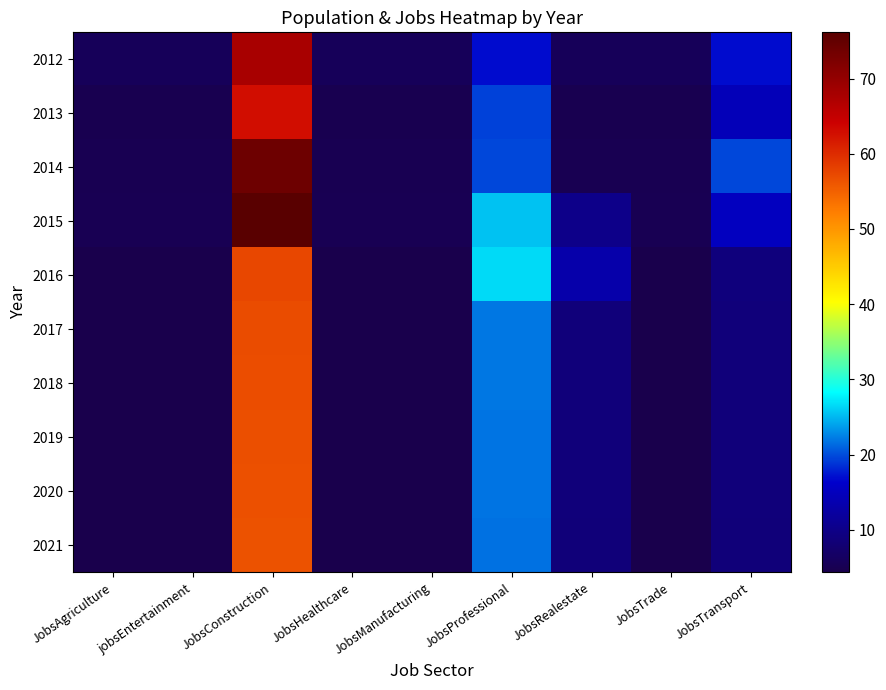

Reading left to right, transcribe all the data shown in this chart.

2012: JobsAgriculture=5.6	jobsEntertainment=5.6	JobsConstruction=67.8	JobsHealthcare=5.6	JobsManufacturing=5.6	JobsProfessional=16.9	JobsRealestate=5.6	JobsTrade=5.6	JobsTransport=16.9
2013: JobsAgriculture=4.8	jobsEntertainment=4.8	JobsConstruction=62.9	JobsHealthcare=4.8	JobsManufacturing=4.8	JobsProfessional=19.4	JobsRealestate=4.8	JobsTrade=4.8	JobsTransport=14.5
2014: JobsAgriculture=4.9	jobsEntertainment=4.9	JobsConstruction=73.9	JobsHealthcare=4.9	JobsManufacturing=4.9	JobsProfessional=19.7	JobsRealestate=4.9	JobsTrade=4.9	JobsTransport=19.7
2015: JobsAgriculture=5.1	jobsEntertainment=5.1	JobsConstruction=76.1	JobsHealthcare=5.1	JobsManufacturing=5.1	JobsProfessional=25.4	JobsRealestate=10.2	JobsTrade=5.1	JobsTransport=15.2
2016: JobsAgriculture=4.4	jobsEntertainment=4.4	JobsConstruction=57.4	JobsHealthcare=4.4	JobsManufacturing=4.4	JobsProfessional=26.5	JobsRealestate=13.3	JobsTrade=4.4	JobsTransport=8.8
2017: JobsAgriculture=4.4	jobsEntertainment=4.4	JobsConstruction=57.0	JobsHealthcare=4.4	JobsManufacturing=4.4	JobsProfessional=21.9	JobsRealestate=8.8	JobsTrade=4.4	JobsTransport=8.8
2018: JobsAgriculture=4.4	jobsEntertainment=4.4	JobsConstruction=56.9	JobsHealthcare=4.4	JobsManufacturing=4.4	JobsProfessional=21.9	JobsRealestate=8.7	JobsTrade=4.4	JobsTransport=8.7
2019: JobsAgriculture=4.4	jobsEntertainment=4.4	JobsConstruction=56.7	JobsHealthcare=4.4	JobsManufacturing=4.4	JobsProfessional=21.8	JobsRealestate=8.7	JobsTrade=4.4	JobsTransport=8.7
2020: JobsAgriculture=4.3	jobsEntertainment=4.3	JobsConstruction=56.5	JobsHealthcare=4.3	JobsManufacturing=4.3	JobsProfessional=21.7	JobsRealestate=8.7	JobsTrade=4.3	JobsTransport=8.7
2021: JobsAgriculture=4.3	jobsEntertainment=4.3	JobsConstruction=56.4	JobsHealthcare=4.3	JobsManufacturing=4.3	JobsProfessional=21.7	JobsRealestate=8.7	JobsTrade=4.3	JobsTransport=8.7